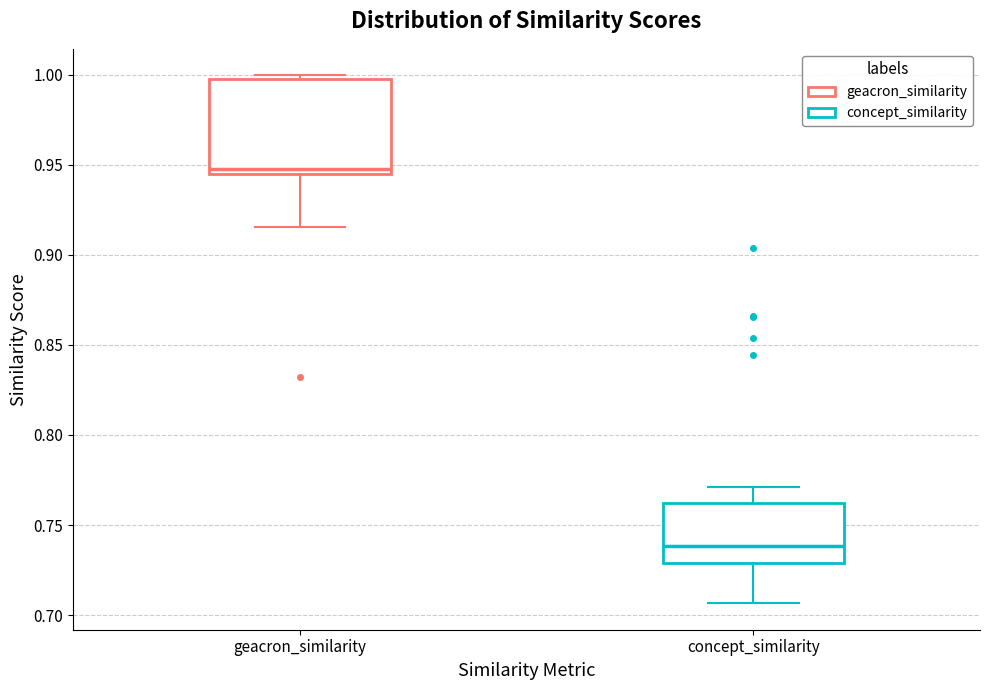

Comparing the boxes themselves (not the whiskers), which one is the tallest?

geacron_similarity